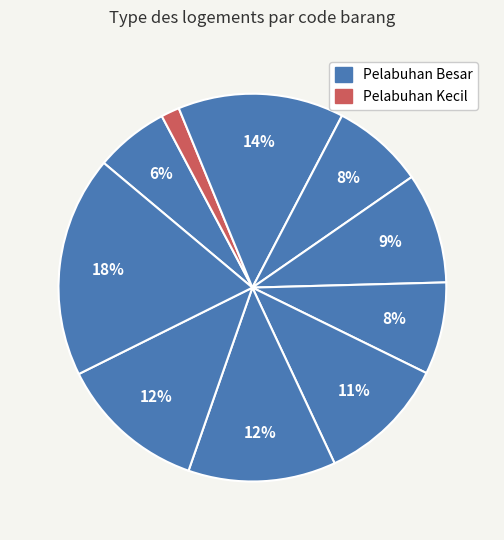

How many slices are in this pie chart?

10